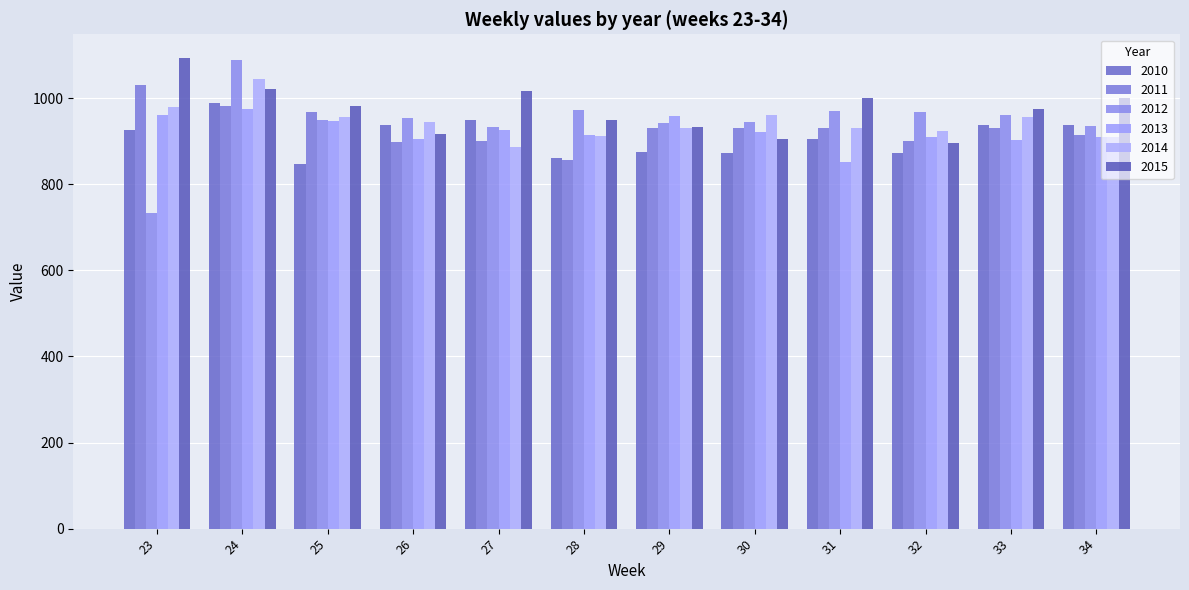

How many series are shown in this chart?

6